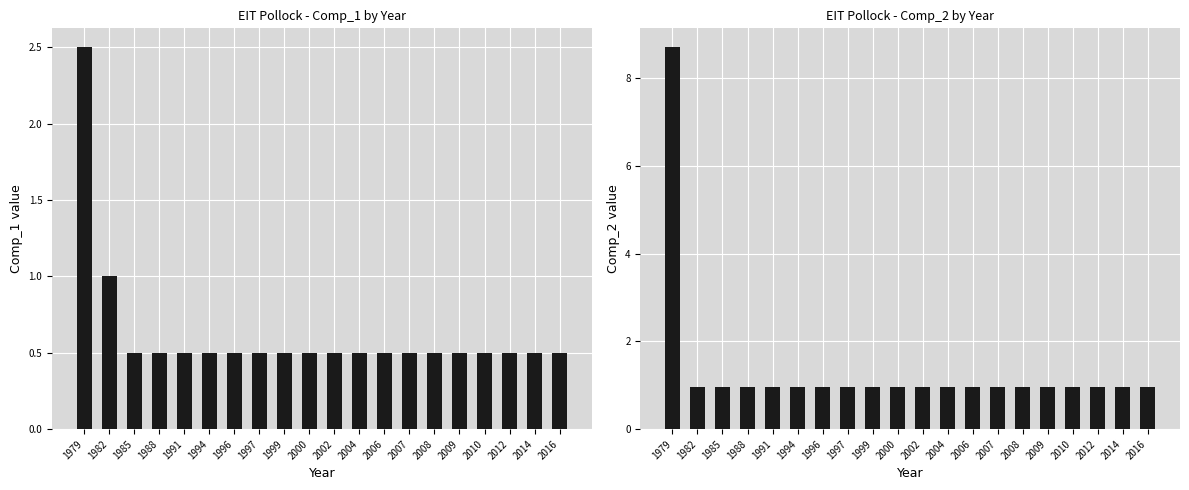

Between 1985 and 2007, which series saw the biggest shift?

Comp_1